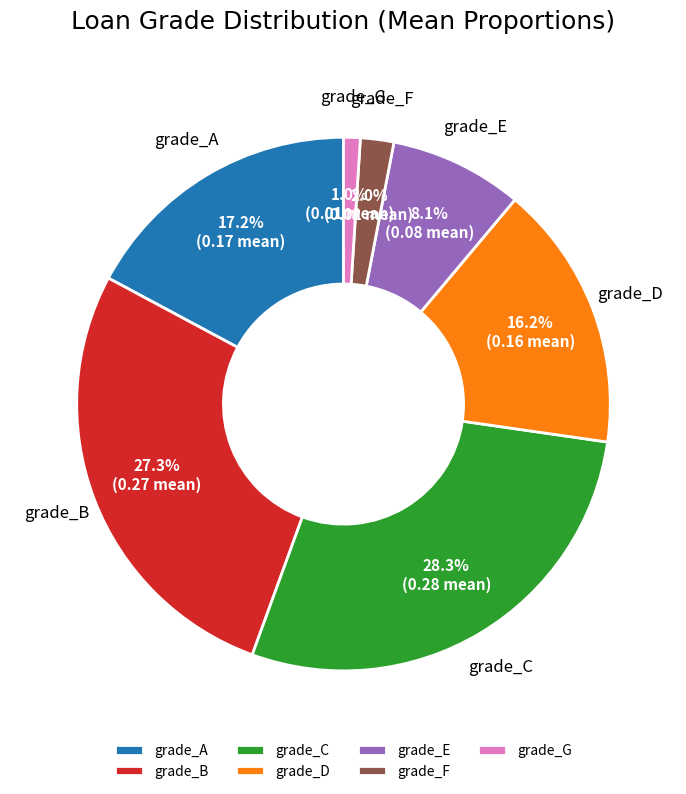

How many segments does this pie chart have?

7